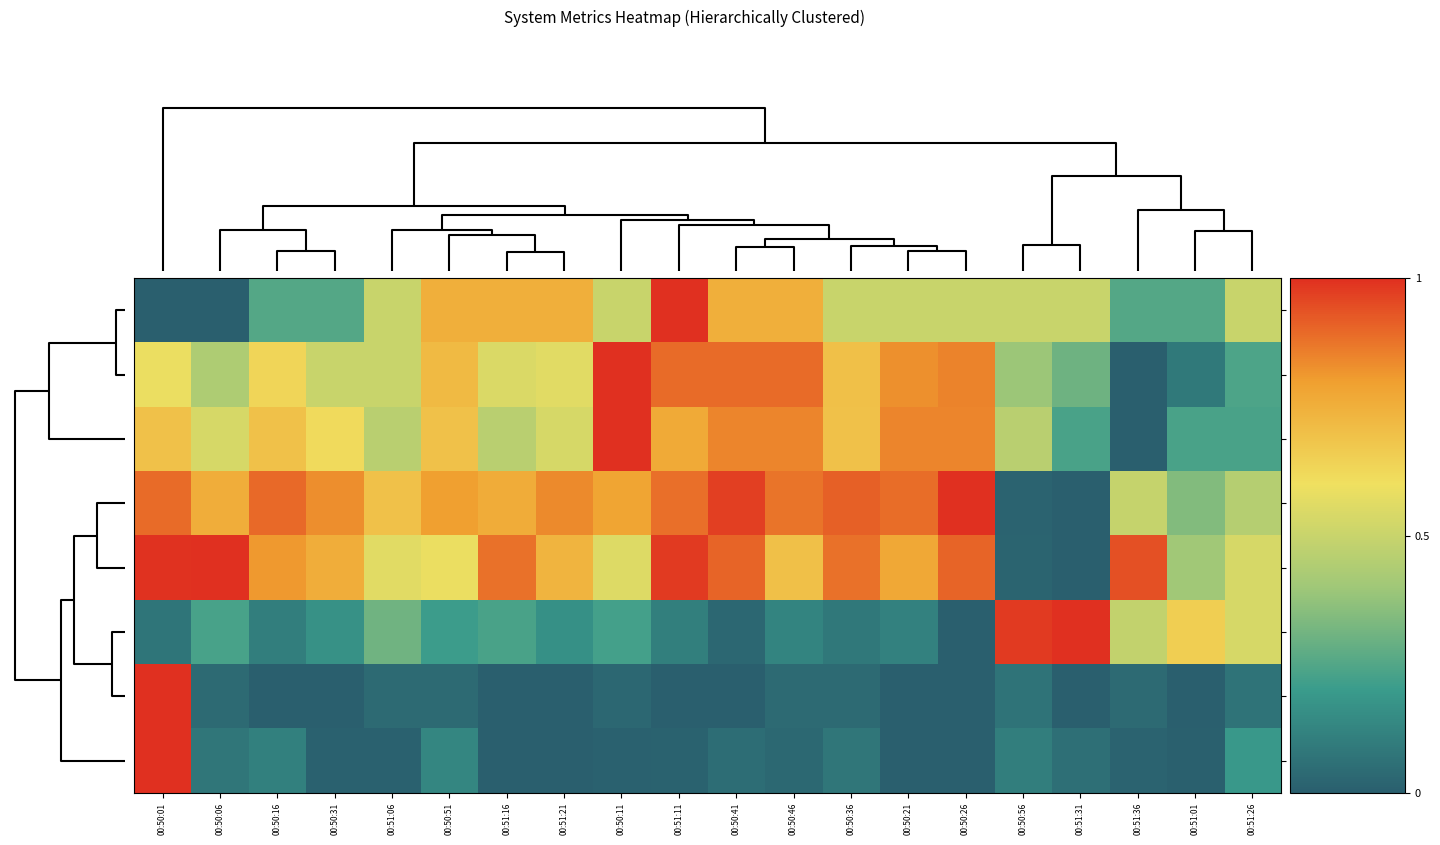

Reading right to left, transcribe all the data shown in this chart.

ldavg-15: 00:51:26=0.5	00:51:01=0.2	00:51:36=0.2	00:51:31=0.5	00:50:56=0.5	00:50:26=0.5	00:50:21=0.5	00:50:36=0.5	00:50:46=0.8	00:50:41=0.8	00:51:11=1.0	00:50:11=0.5	00:51:21=0.8	00:51:16=0.8	00:50:51=0.8	00:51:06=0.5	00:50:31=0.2	00:50:16=0.2	00:50:06=0.0	00:50:01=0.0
ldavg-1: 00:51:26=0.2	00:51:01=0.1	00:51:36=0.0	00:51:31=0.3	00:50:56=0.4	00:50:26=0.8	00:50:21=0.8	00:50:36=0.7	00:50:46=0.9	00:50:41=0.9	00:51:11=0.9	00:50:11=1.0	00:51:21=0.6	00:51:16=0.5	00:50:51=0.7	00:51:06=0.5	00:50:31=0.5	00:50:16=0.6	00:50:06=0.4	00:50:01=0.6
ldavg-5: 00:51:26=0.2	00:51:01=0.2	00:51:36=0.0	00:51:31=0.2	00:50:56=0.5	00:50:26=0.8	00:50:21=0.8	00:50:36=0.7	00:50:46=0.8	00:50:41=0.8	00:51:11=0.8	00:50:11=1.0	00:51:21=0.5	00:51:16=0.5	00:50:51=0.7	00:51:06=0.5	00:50:31=0.6	00:50:16=0.7	00:50:06=0.5	00:50:01=0.7
%user: 00:51:26=0.5	00:51:01=0.3	00:51:36=0.5	00:51:31=0.0	00:50:56=0.0	00:50:26=1.0	00:50:21=0.9	00:50:36=0.9	00:50:46=0.9	00:50:41=1.0	00:51:11=0.9	00:50:11=0.8	00:51:21=0.8	00:51:16=0.8	00:50:51=0.8	00:51:06=0.7	00:50:31=0.8	00:50:16=0.9	00:50:06=0.8	00:50:01=0.9
%system: 00:51:26=0.5	00:51:01=0.4	00:51:36=0.9	00:51:31=0.0	00:50:56=0.0	00:50:26=0.9	00:50:21=0.8	00:50:36=0.9	00:50:46=0.7	00:50:41=0.9	00:51:11=1.0	00:50:11=0.6	00:51:21=0.7	00:51:16=0.9	00:50:51=0.6	00:51:06=0.6	00:50:31=0.8	00:50:16=0.8	00:50:06=1.0	00:50:01=1.0
%idle: 00:51:26=0.5	00:51:01=0.7	00:51:36=0.5	00:51:31=1.0	00:50:56=1.0	00:50:26=0.0	00:50:21=0.1	00:50:36=0.1	00:50:46=0.1	00:50:41=0.0	00:51:11=0.1	00:50:11=0.2	00:51:21=0.2	00:51:16=0.2	00:50:51=0.2	00:51:06=0.3	00:50:31=0.2	00:50:16=0.1	00:50:06=0.2	00:50:01=0.1
%iowait: 00:51:26=0.1	00:51:01=0.0	00:51:36=0.0	00:51:31=0.0	00:50:56=0.1	00:50:26=0.0	00:50:21=0.0	00:50:36=0.0	00:50:46=0.0	00:50:41=0.0	00:51:11=0.0	00:50:11=0.0	00:51:21=0.0	00:51:16=0.0	00:50:51=0.0	00:51:06=0.0	00:50:31=0.0	00:50:16=0.0	00:50:06=0.0	00:50:01=1.0
tps: 00:51:26=0.2	00:51:01=0.0	00:51:36=0.0	00:51:31=0.1	00:50:56=0.1	00:50:26=0.0	00:50:21=0.0	00:50:36=0.1	00:50:46=0.0	00:50:41=0.0	00:51:11=0.0	00:50:11=0.0	00:51:21=0.0	00:51:16=0.0	00:50:51=0.1	00:51:06=0.0	00:50:31=0.0	00:50:16=0.1	00:50:06=0.1	00:50:01=1.0